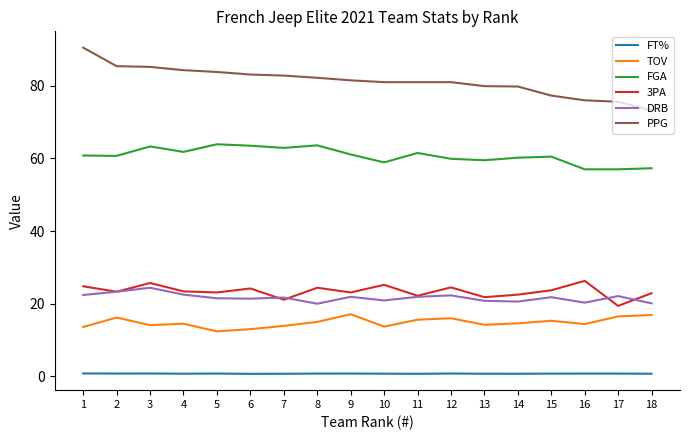

Between 4 and 12, which series saw the biggest shift?

PPG